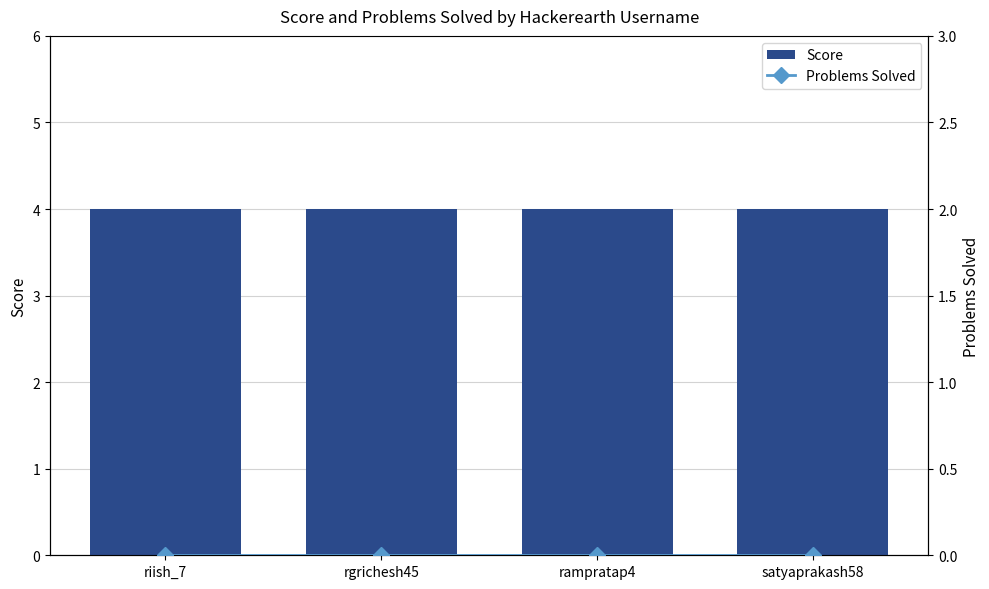

How many categories are shown in the chart?

4